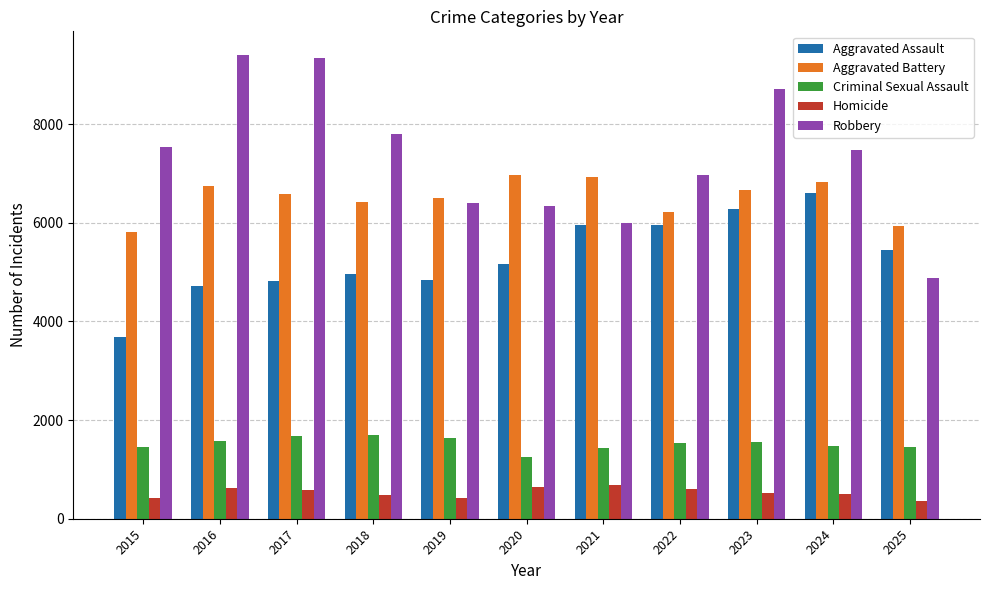

How many bars are there in total?

55